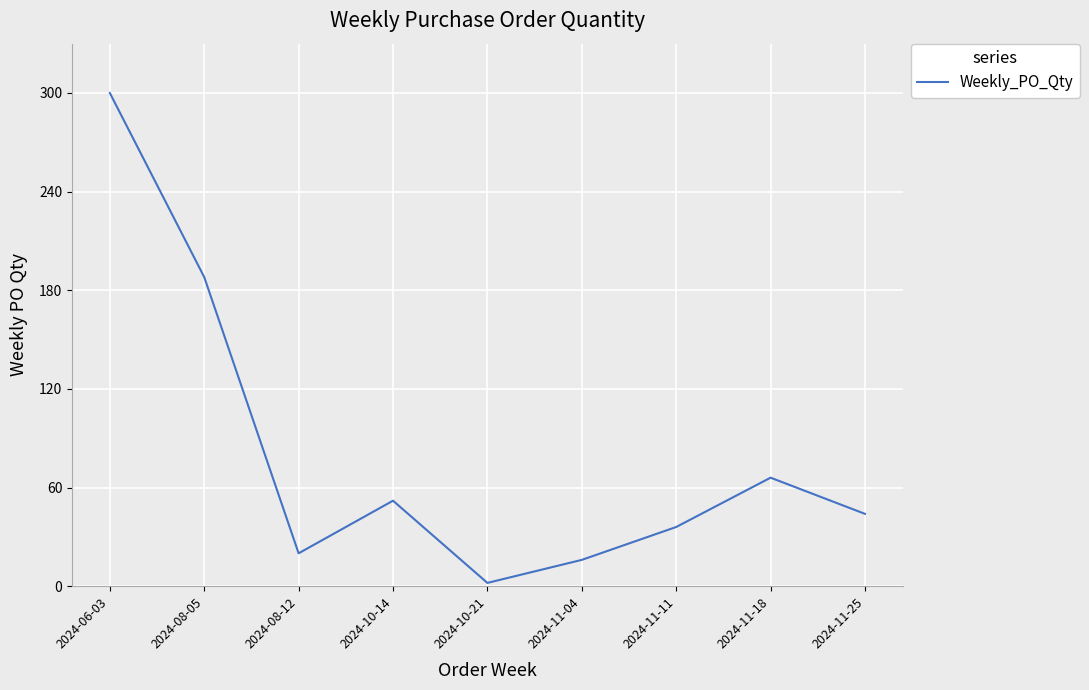

Where is the first local minimum?

2024-08-12